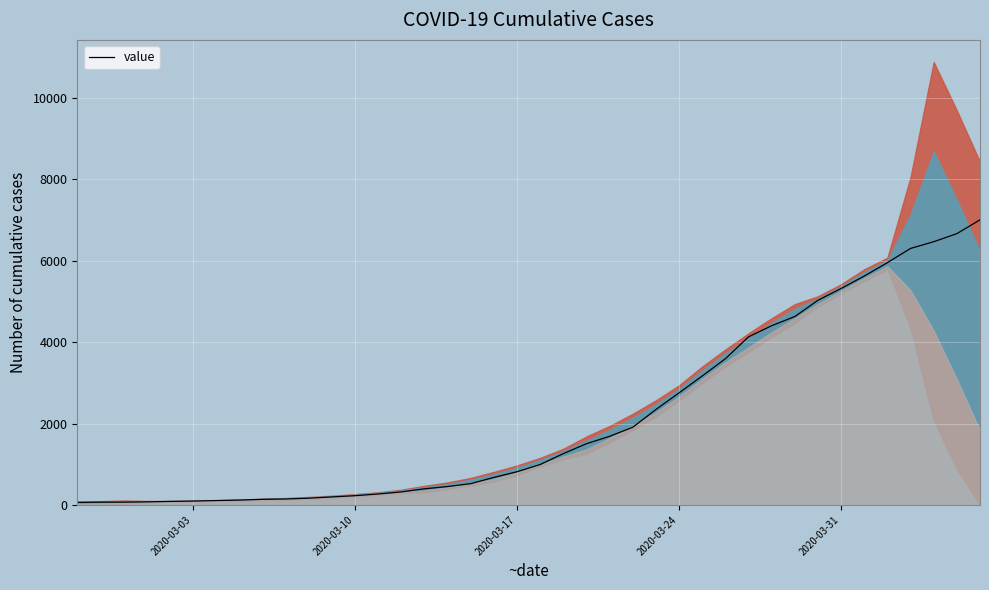

The chart shows a value of 11628 at 39. True or false?

False